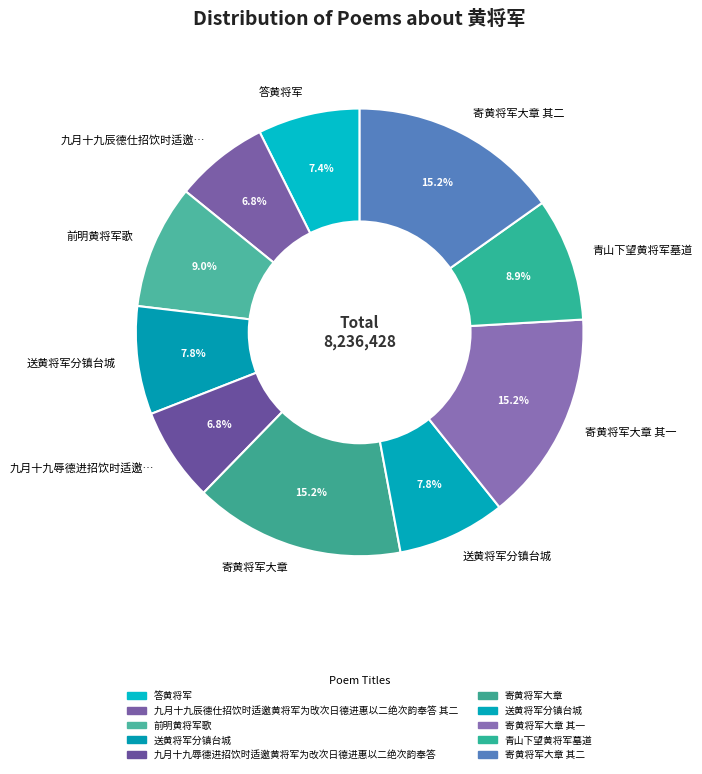

Rank the categories by value from lowest to highest.

九月十九辱德进招饮时适邀黄将军为改次日德进惠以二绝次韵奉答, 九月十九辰德仕招饮时适邀黄将军为攺次日德进惠以二绝次韵奉答 其二, 答黄将军, 送黄将军分镇台城, 送黄将军分镇台城, 青山下望黄将军墓道, 前明黄将军歌, 寄黄将军大章 其一, 寄黄将军大章 其二, 寄黄将军大章